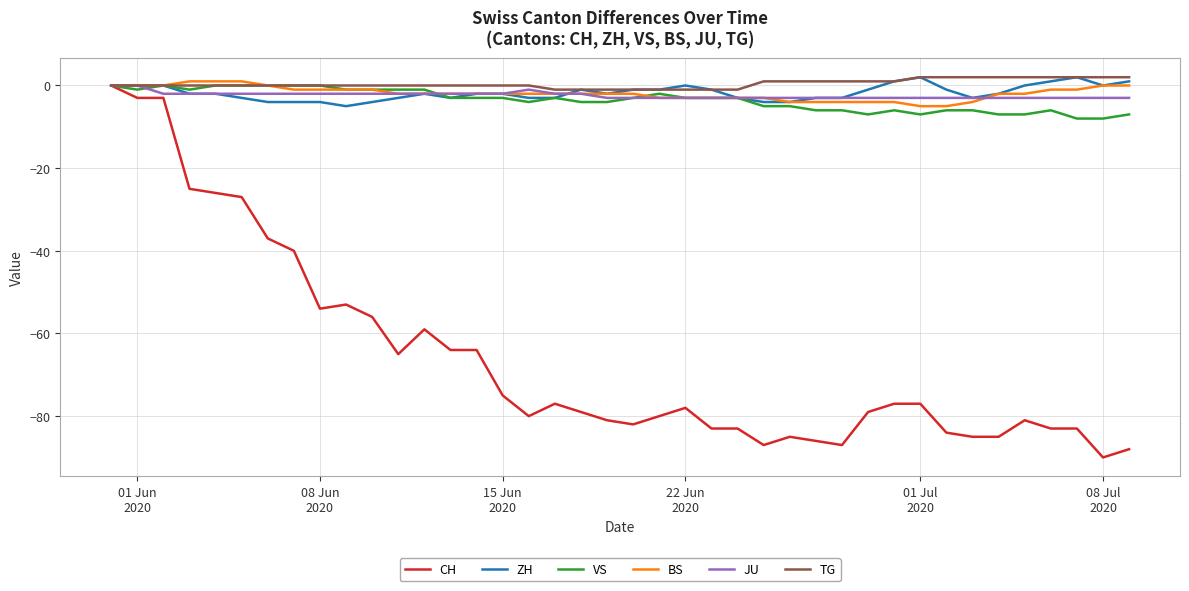

What is the smallest value displayed?

-90